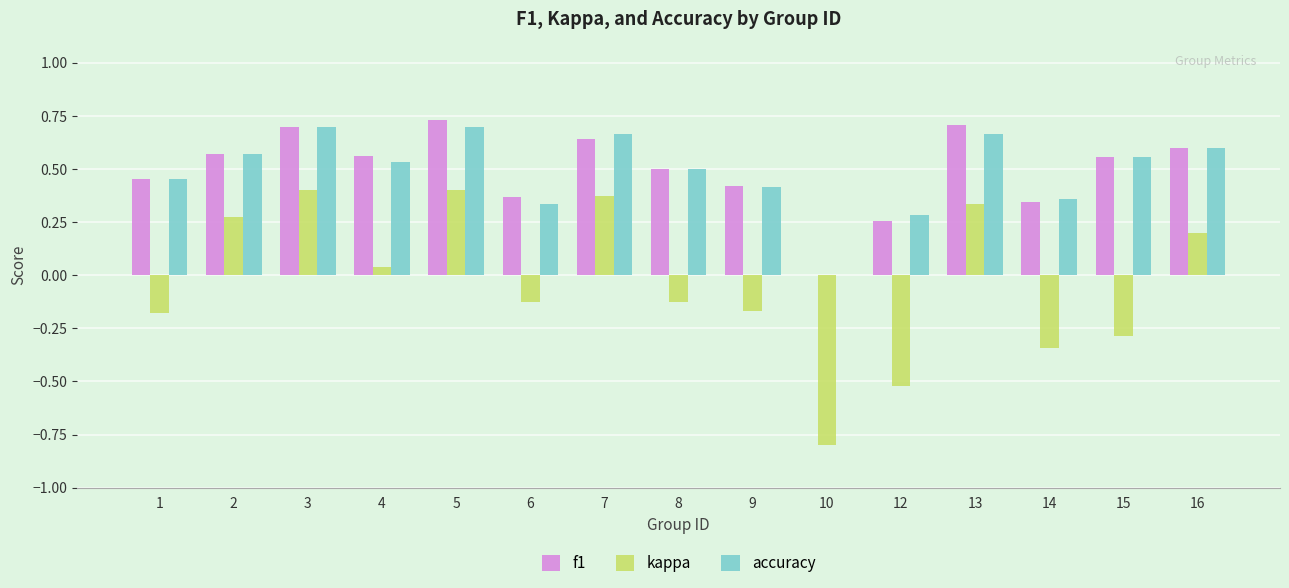

Is the value of kappa at 8 greater than the value of f1 at 13?

No